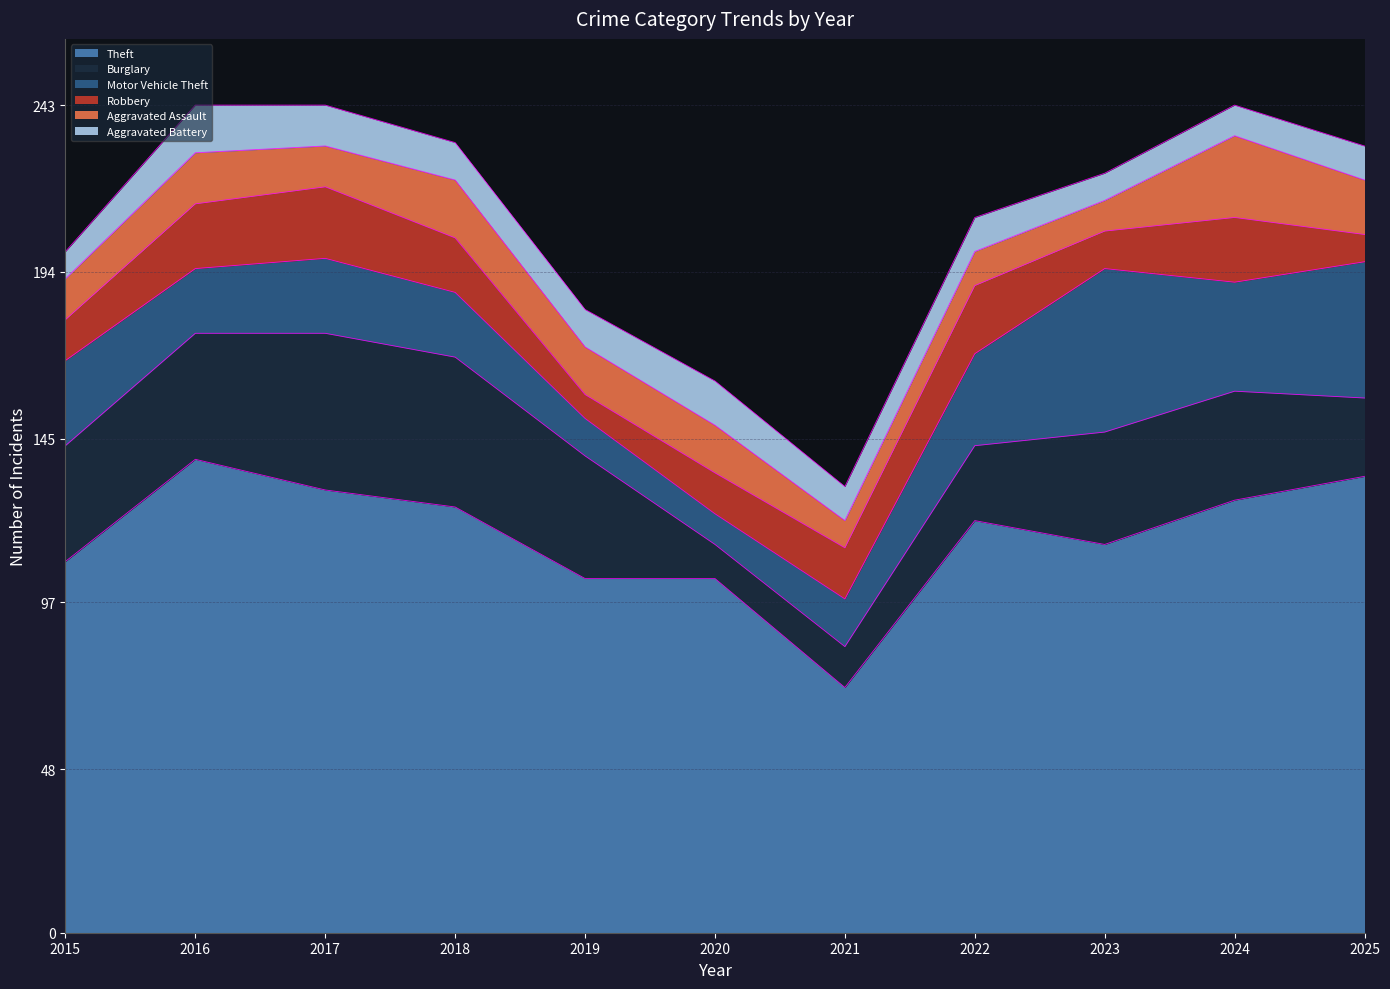

How many interior local valleys does the Robbery series have?

2